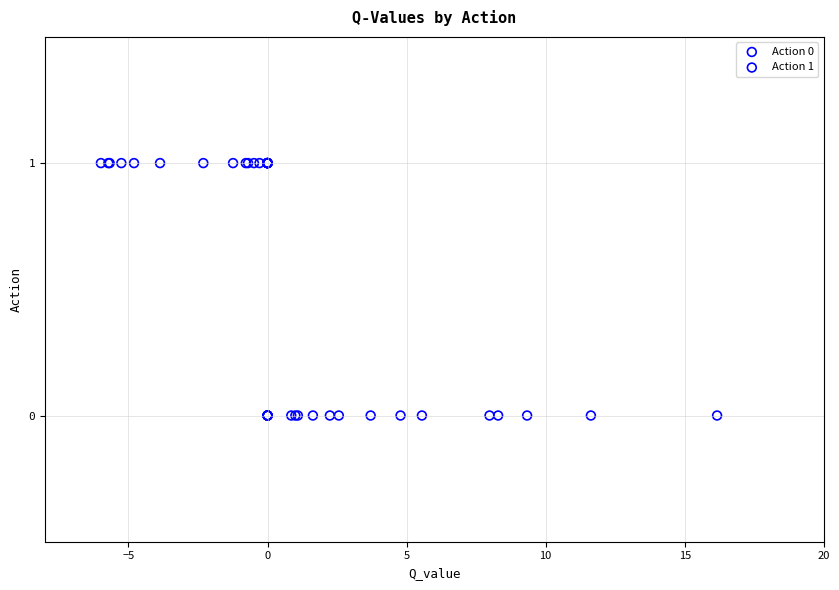

Which series contains the lowest Y value?

Action 0